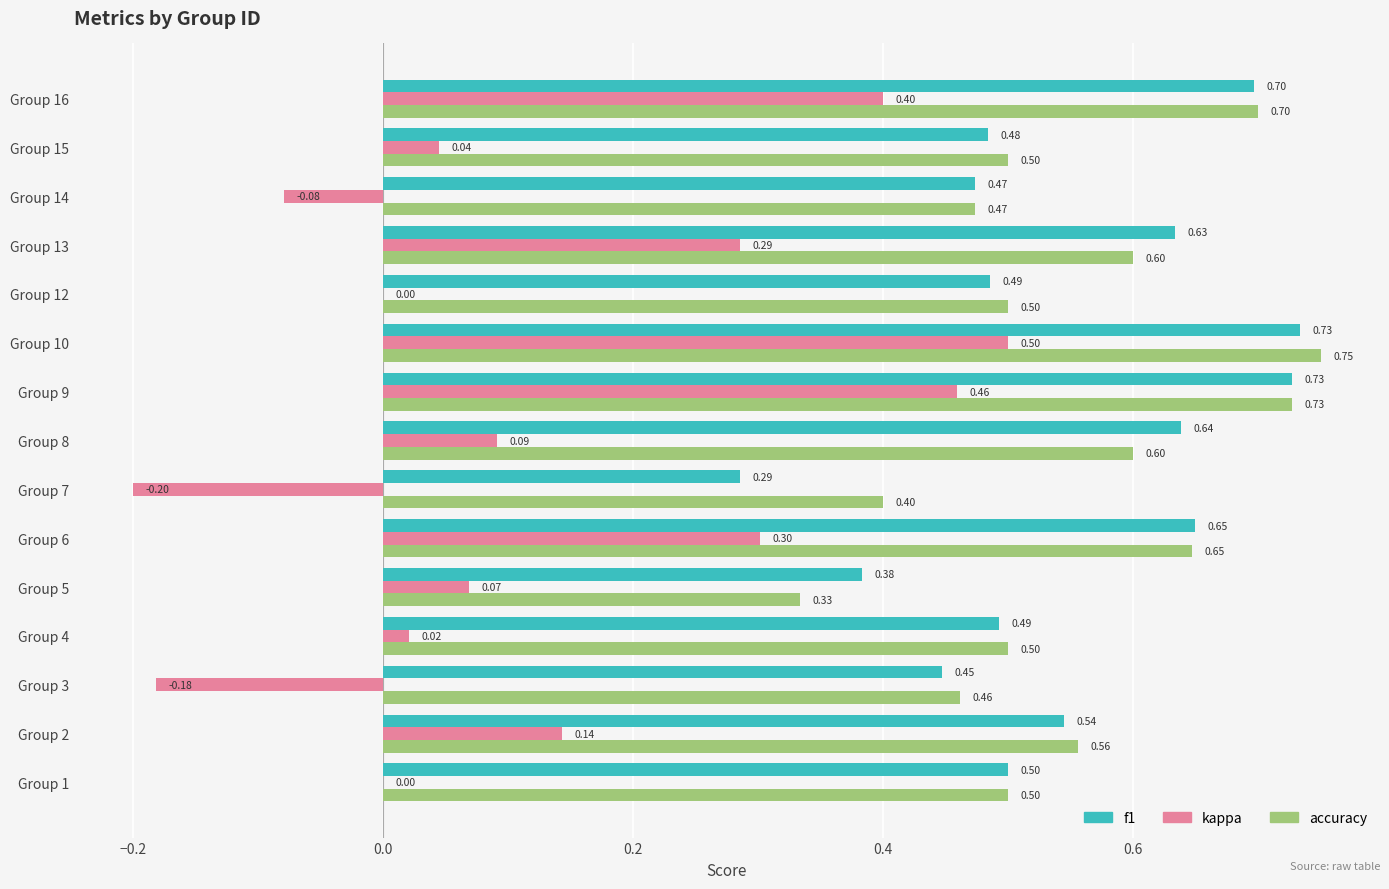

Which series has the widest spread of values?

kappa